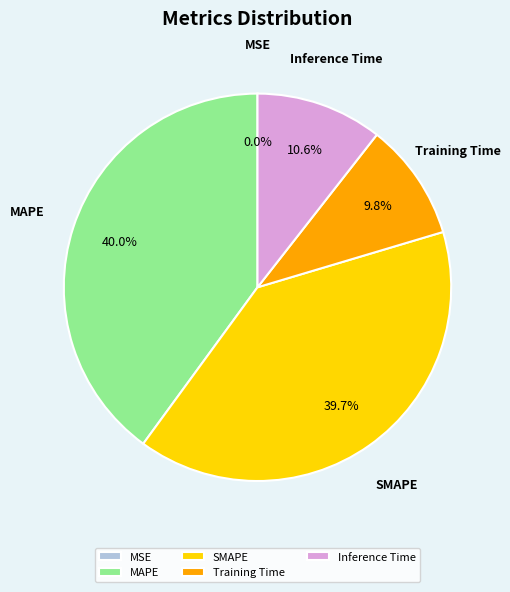

Does any single category account for the majority?

No